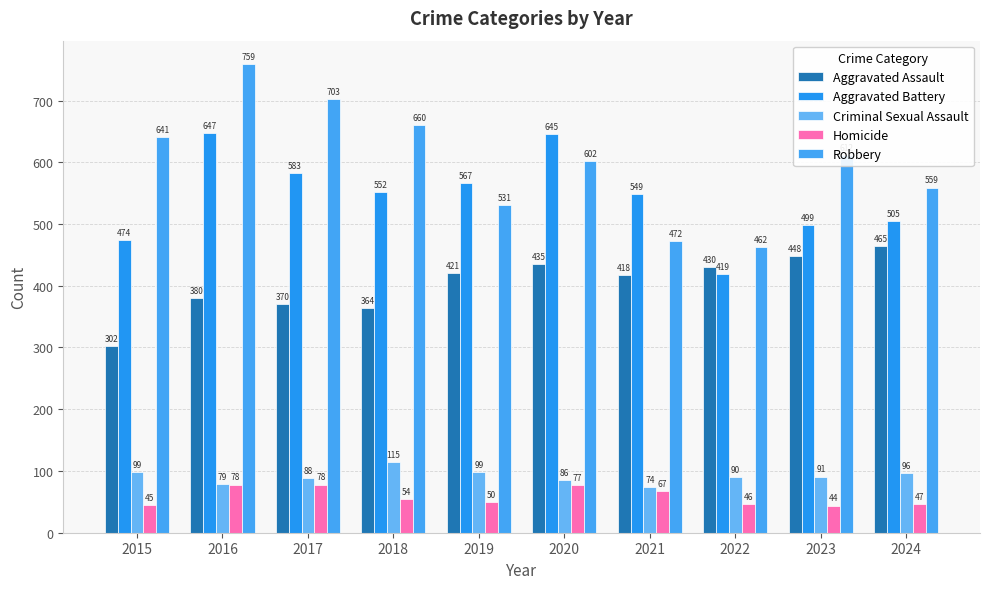

What is the difference between the maximum and minimum values in the Aggravated Battery series?

228